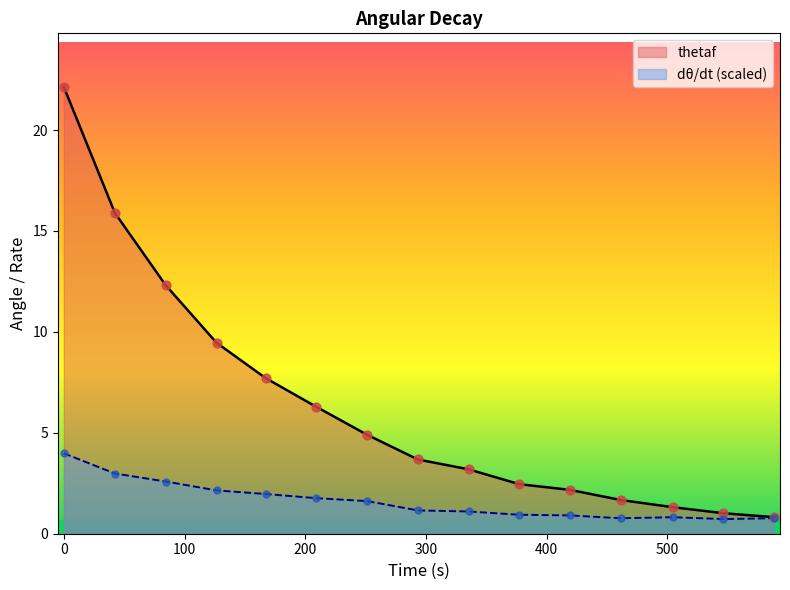

Which series contains the lowest Y value?

dtheta